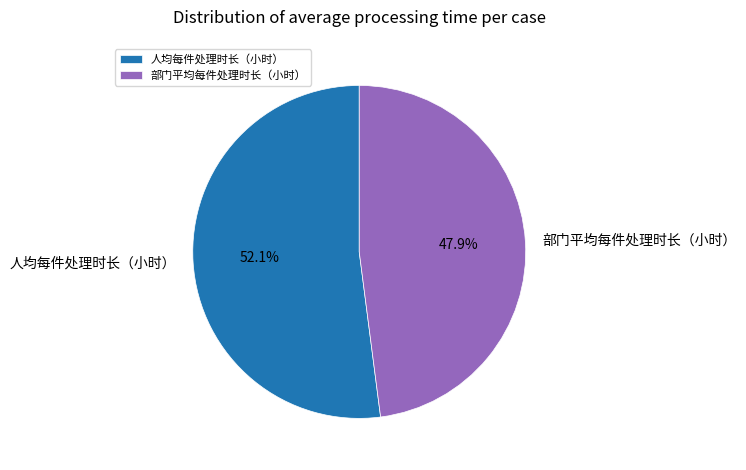

To the nearest percent, what is the difference between the largest and smallest slice percentages?

4%